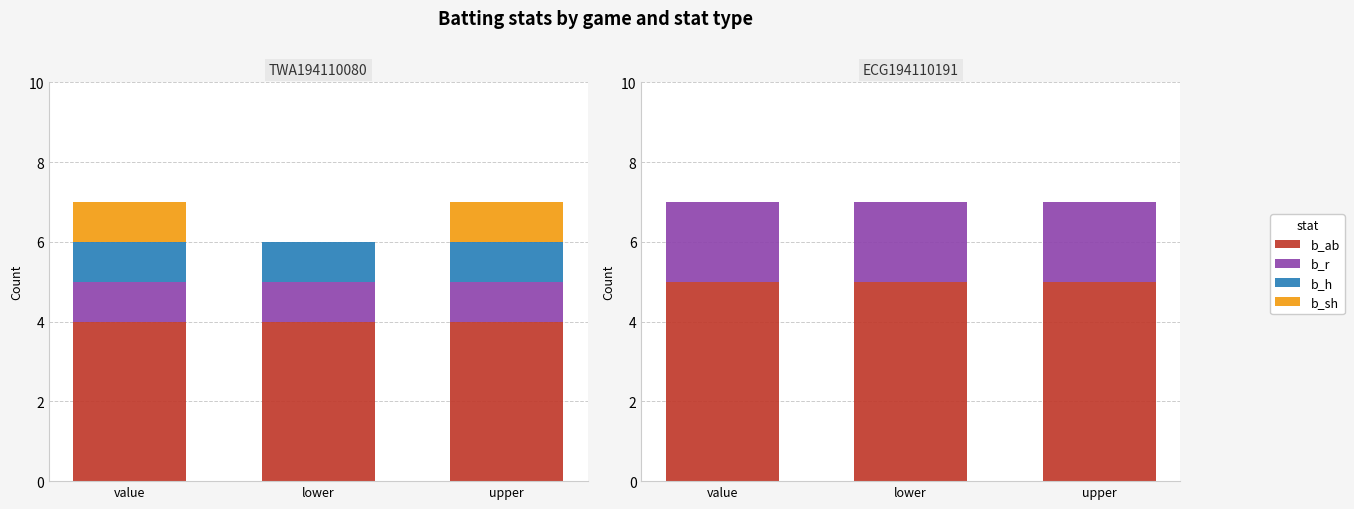

How many bars are there in each group?

4